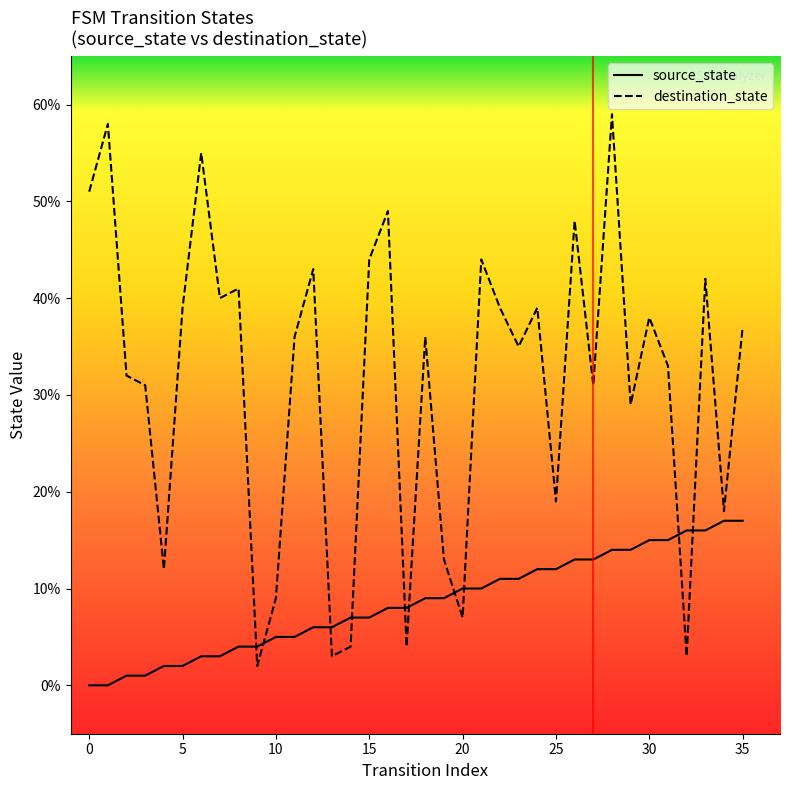

At 0, list the series in order from smallest to largest.

source_state, destination_state